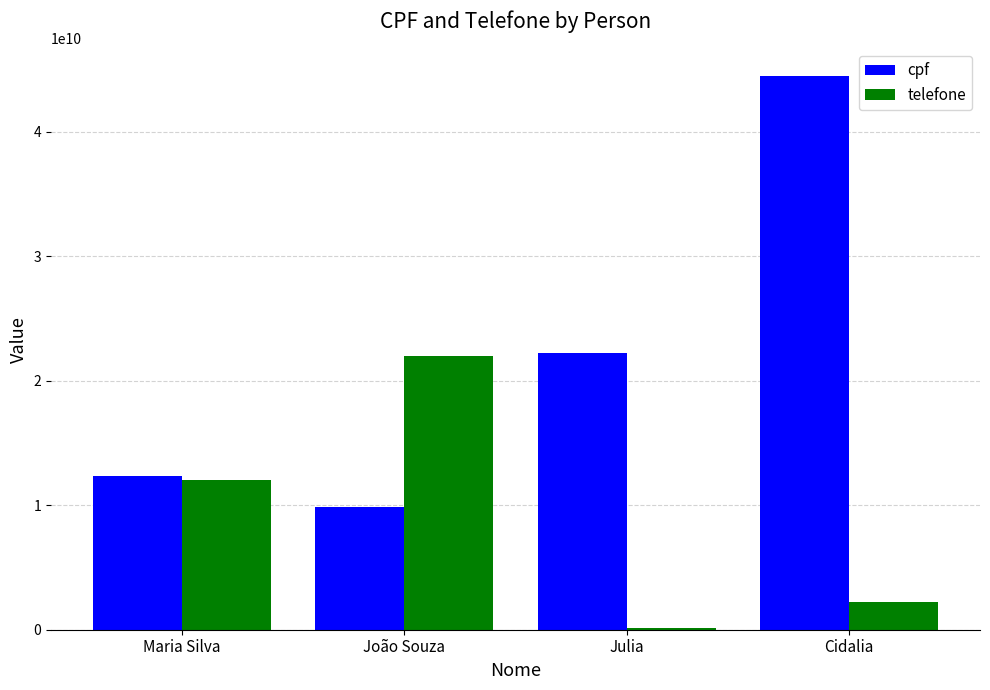

Between João Souza and Julia, which series saw the biggest shift?

telefone